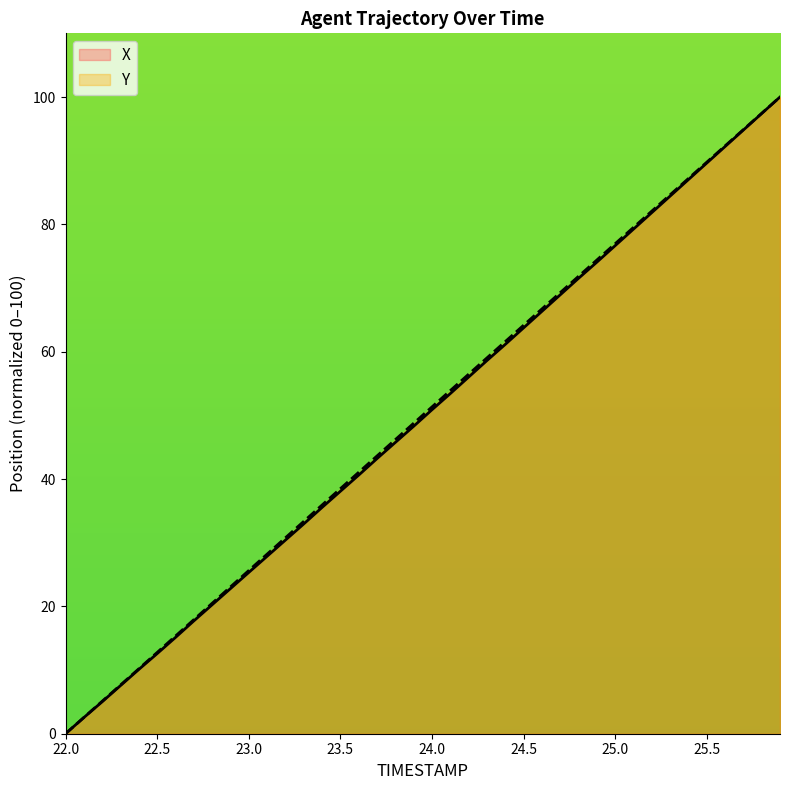

Which label corresponds to the largest value in the chart?

25.9